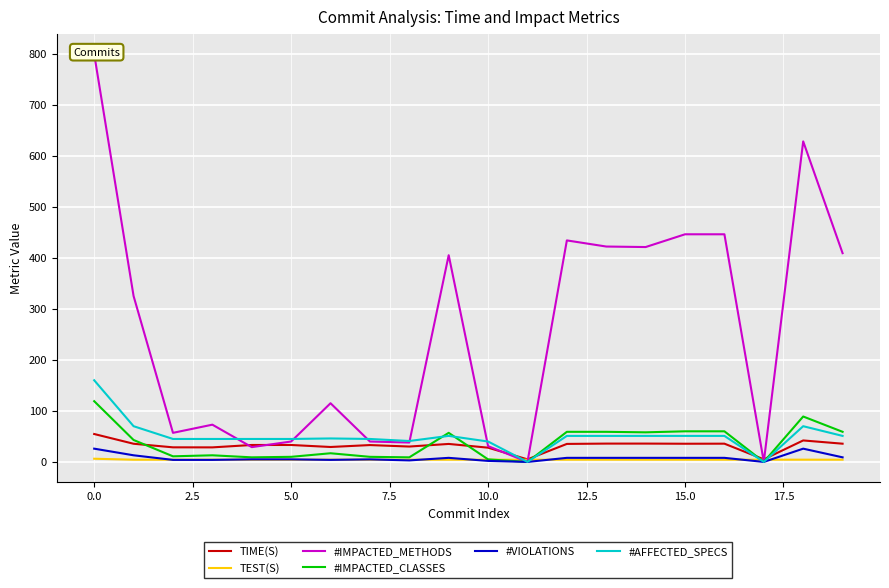

At how many categories does at least one series exceed 396?

9